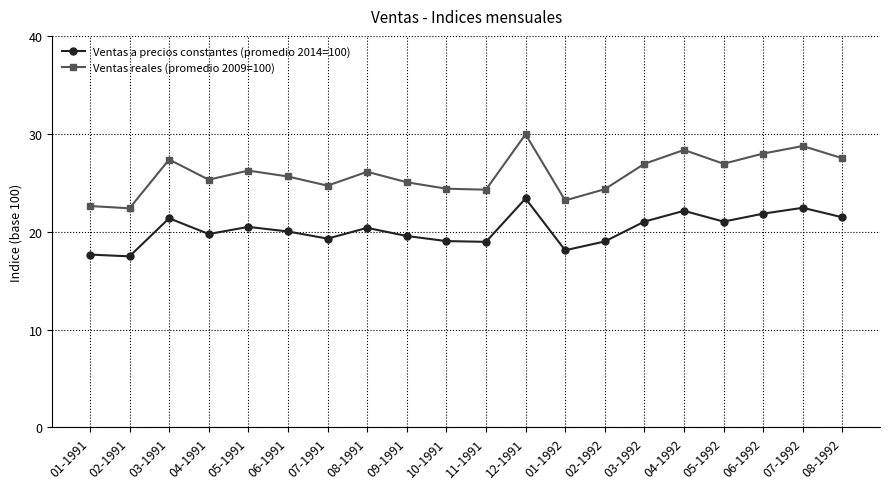

Which series has the largest total across all categories?

Ventas reales (promedio 2009=100)